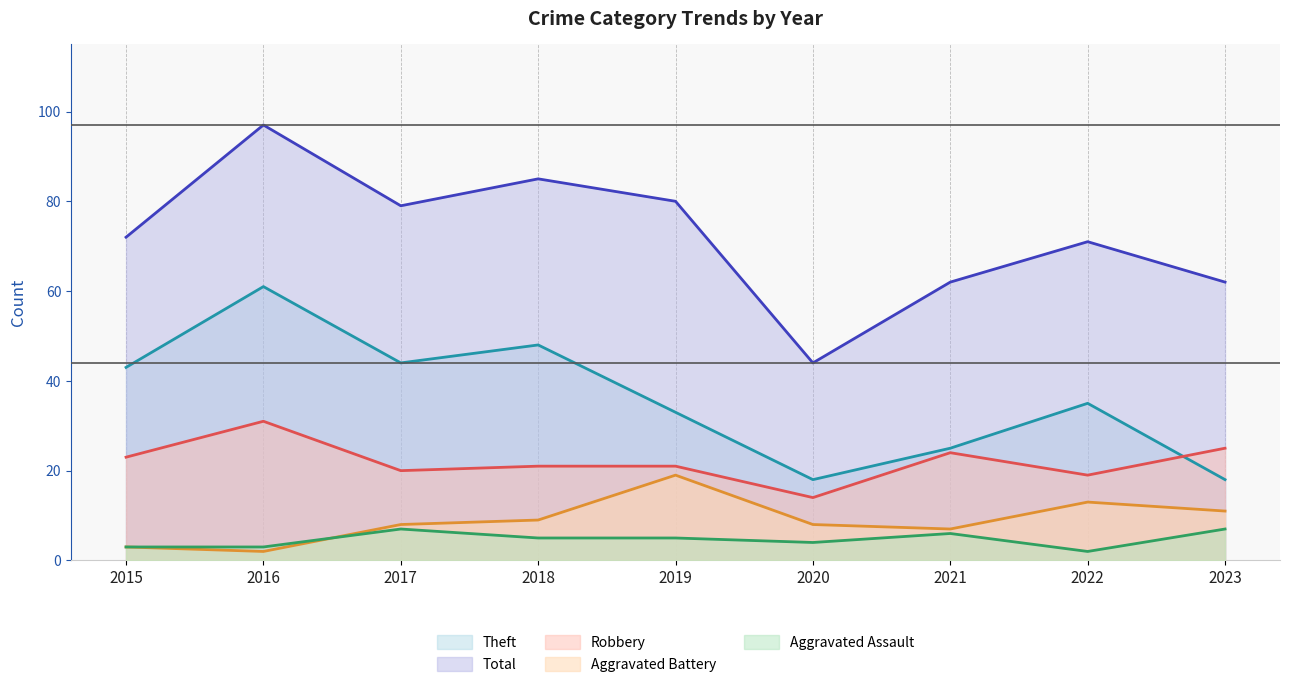

Which label corresponds to the smallest value in the chart?

2022